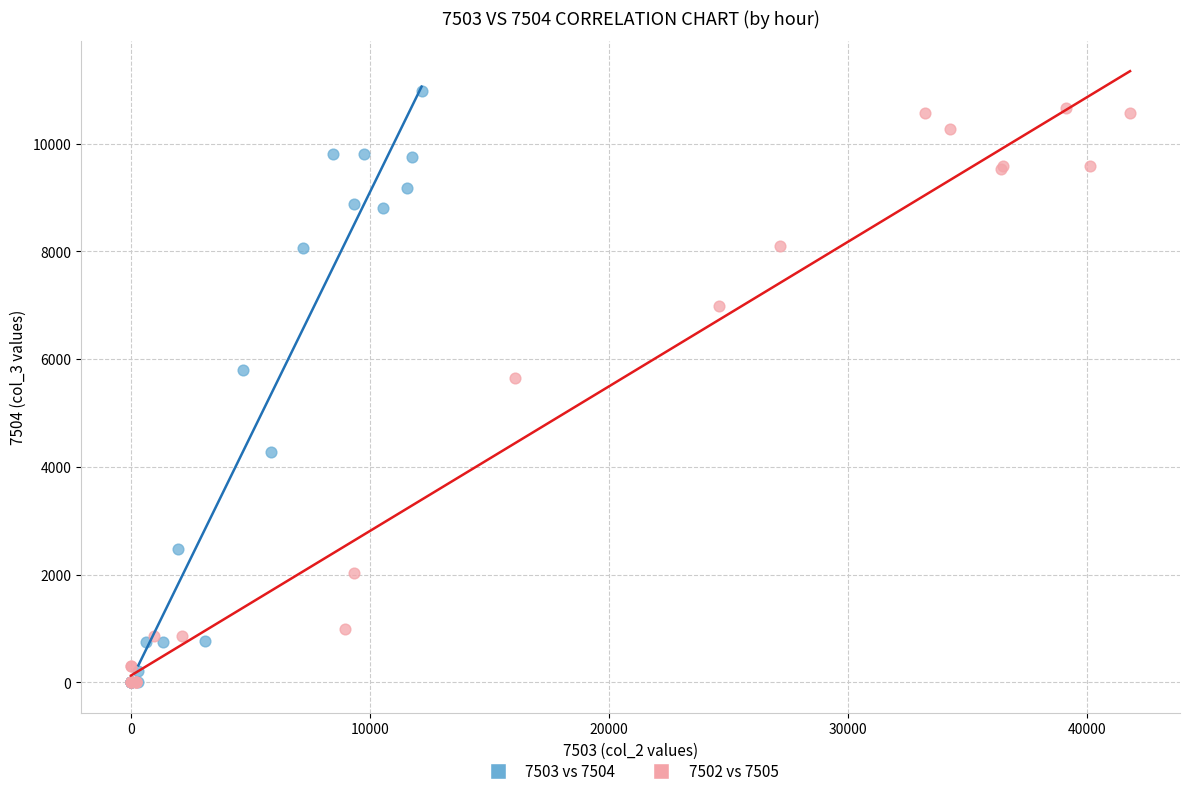

What are all the series names shown in the legend?

7503 vs 7504, 7502 vs 7505